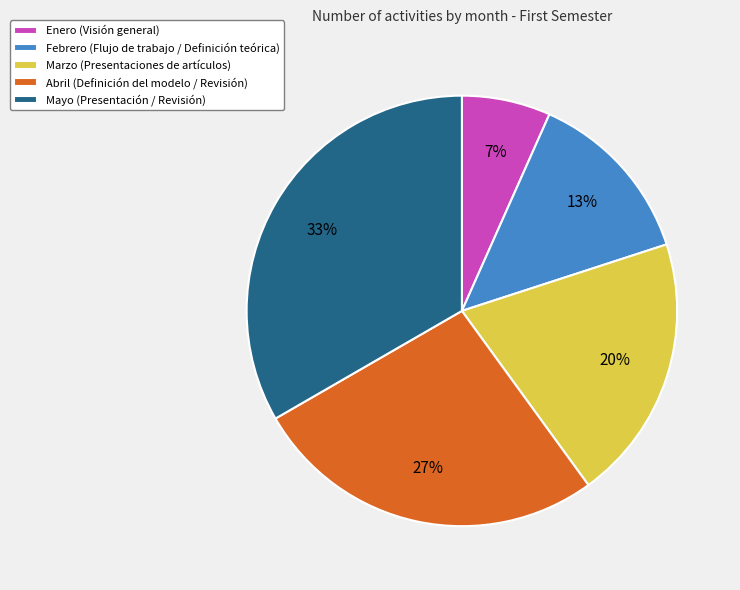

Which slice is the largest?

Mayo